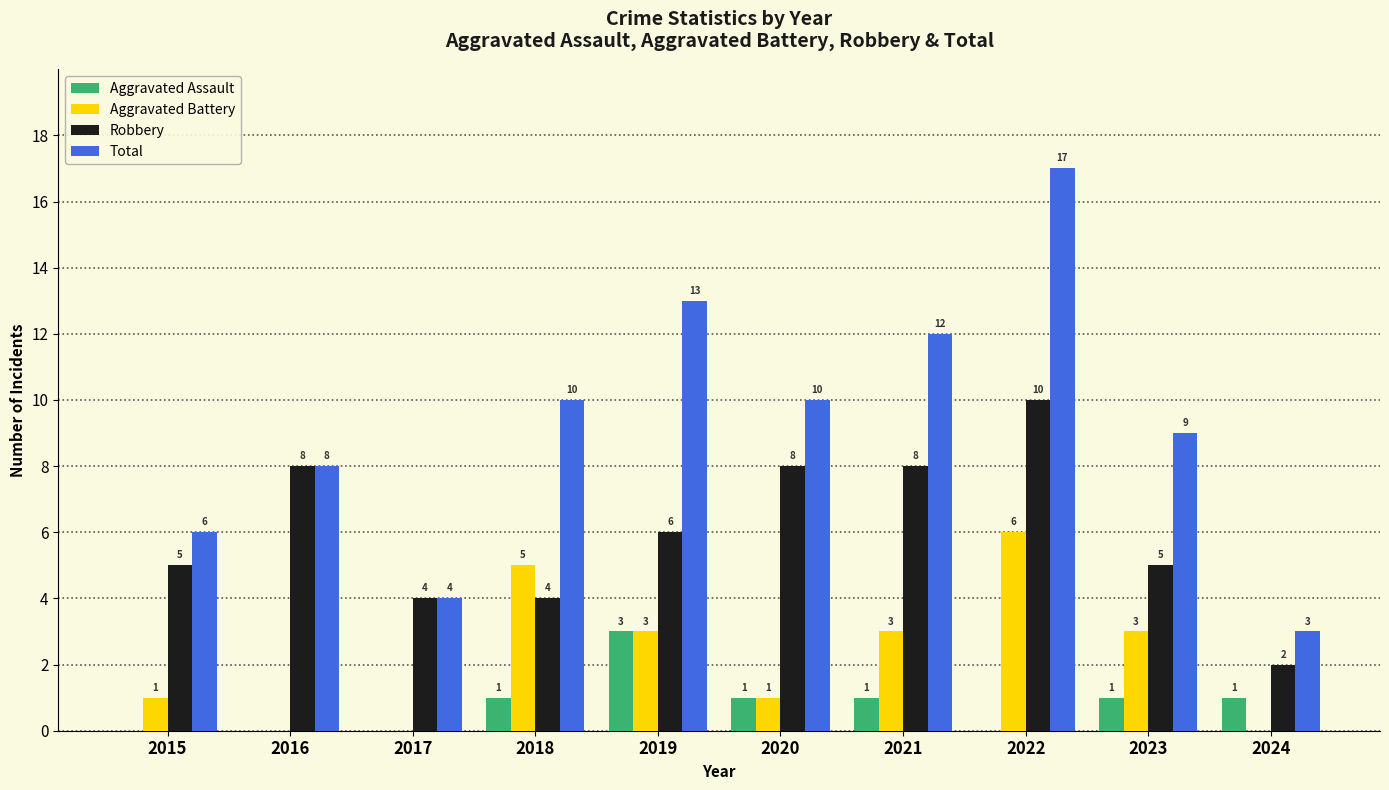

What is the average value of the Aggravated Battery series?

2